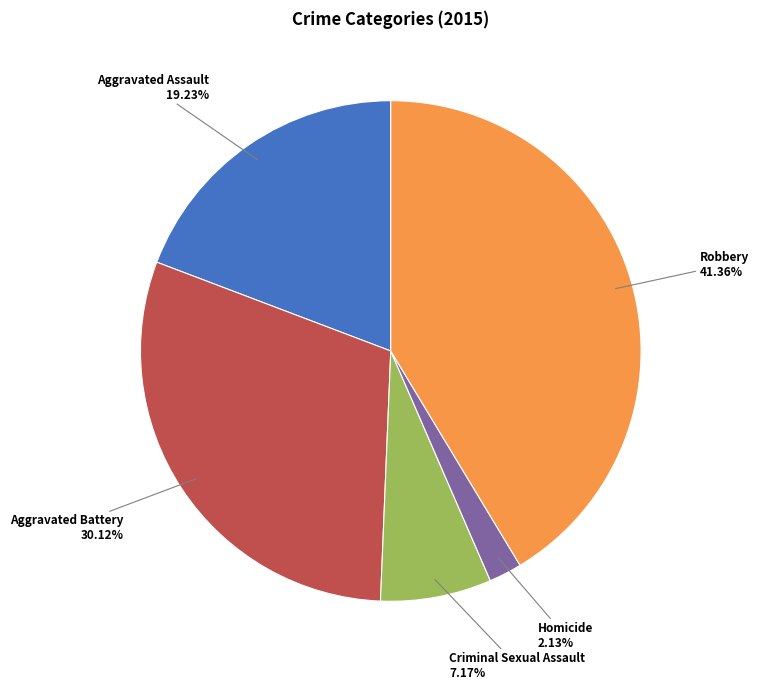

Does any single category account for the majority?

No